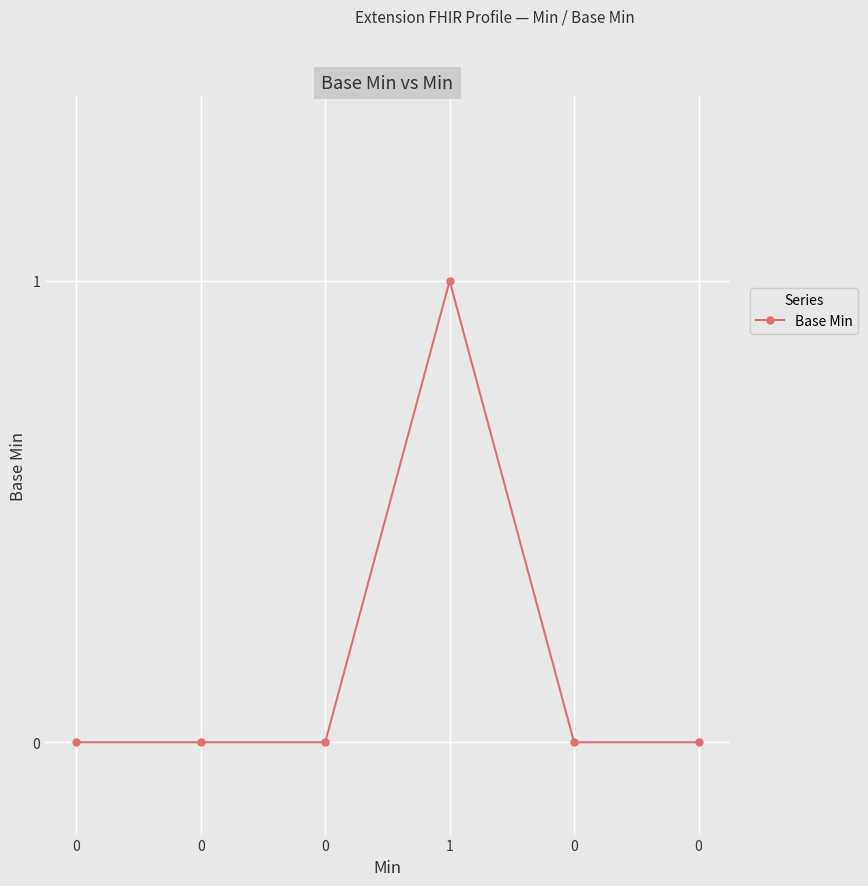

Is it true that the value at 0 is 1?

False